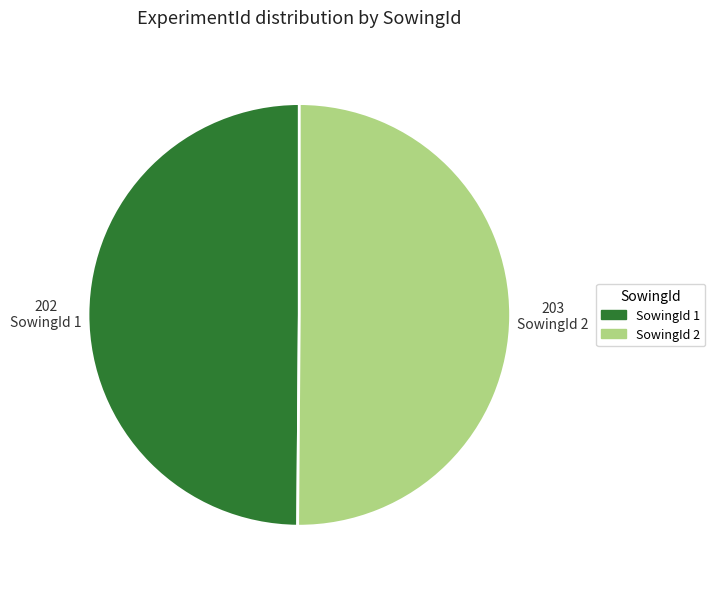

The SowingId 1 slice represents 50% of the pie. True or false?

True